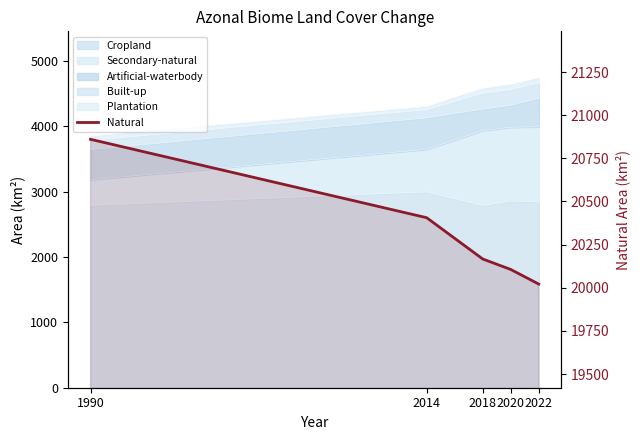

Reading left to right, transcribe all the data shown in this chart.

20860.2	20405.9	20166.7	20106.0	20021.3